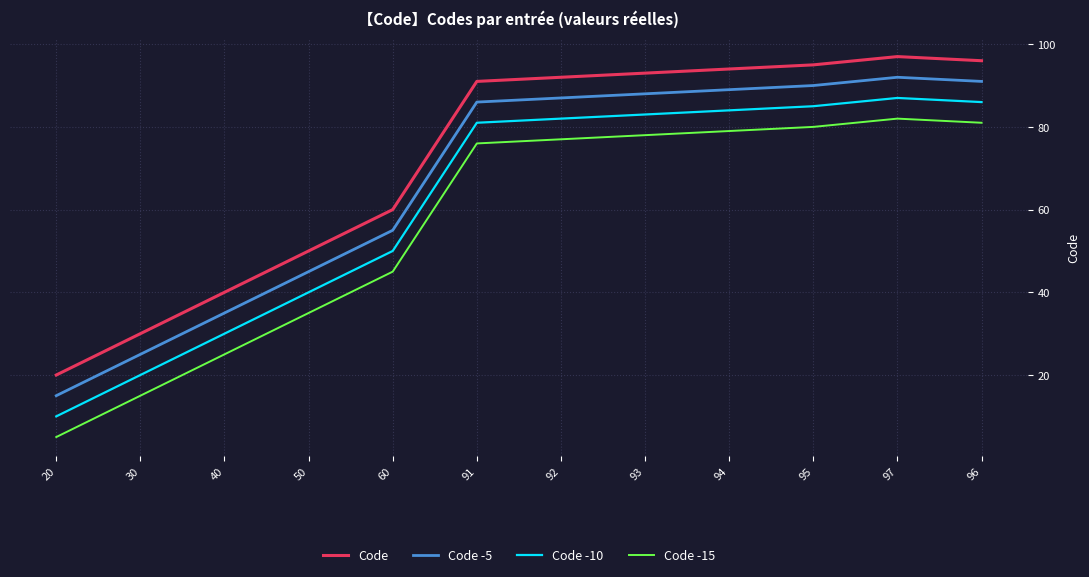

Which label corresponds to the smallest value in the chart?

20